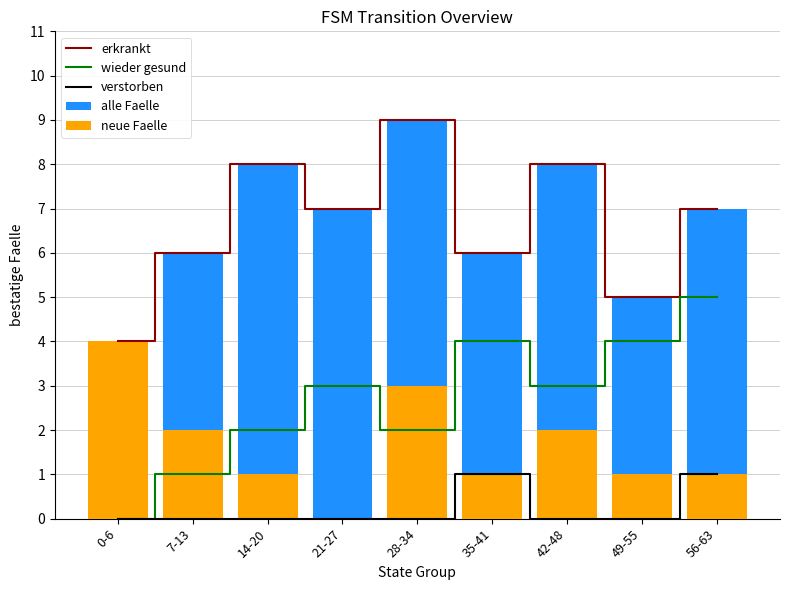

Which category has the lowest value across all series?

0-6